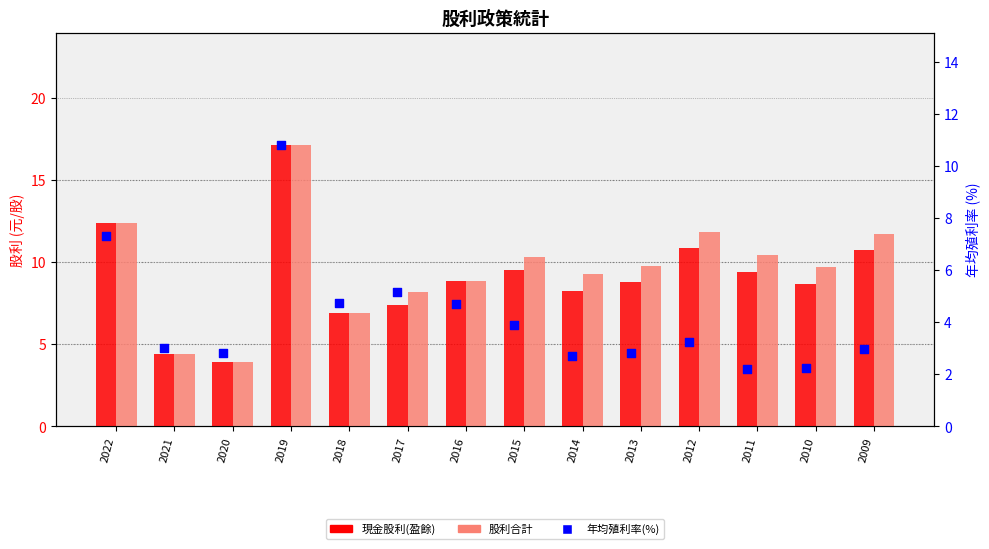

Which series reaches the maximum Y coordinate?

現金股利(盈餘)